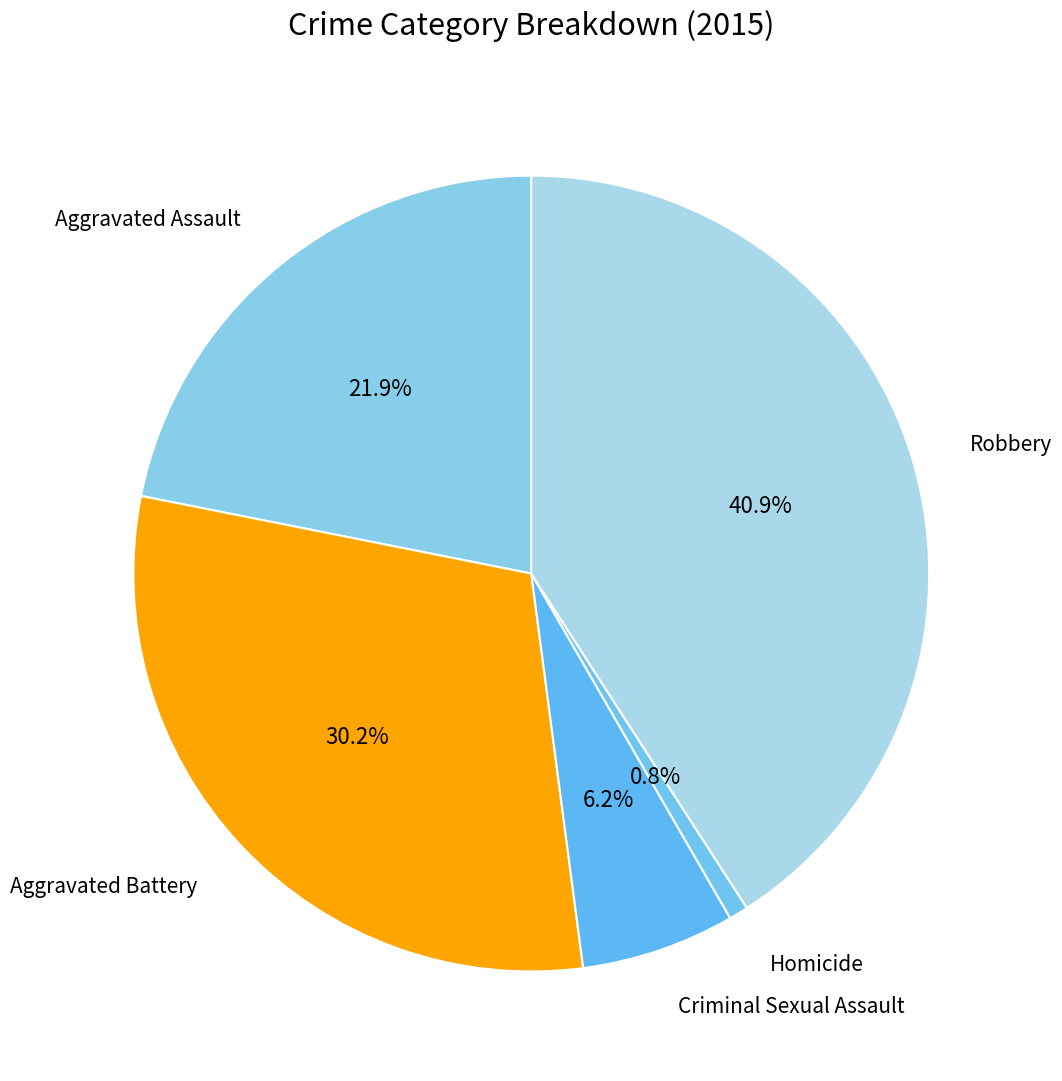

Approximately how many times larger is the value at Criminal Sexual Assault compared to Robbery?

0.2